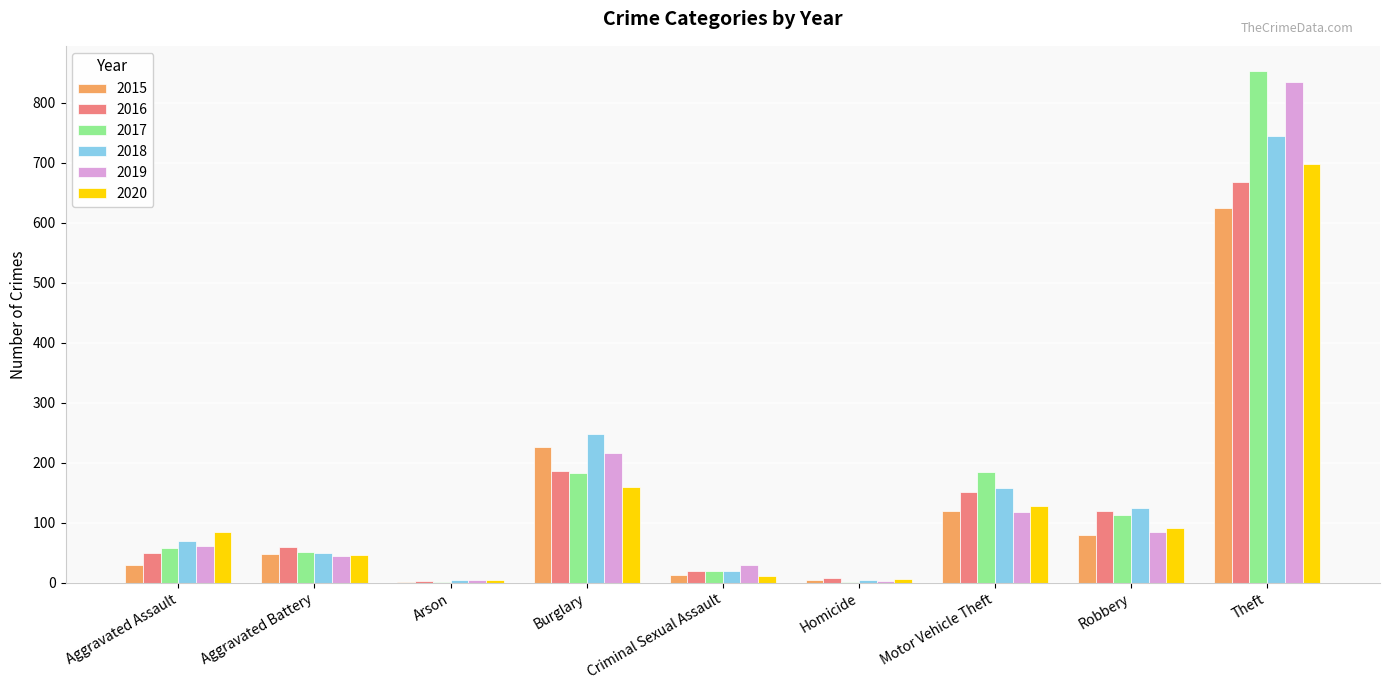

The value of 2015 at Aggravated Battery is 19. True or false?

False